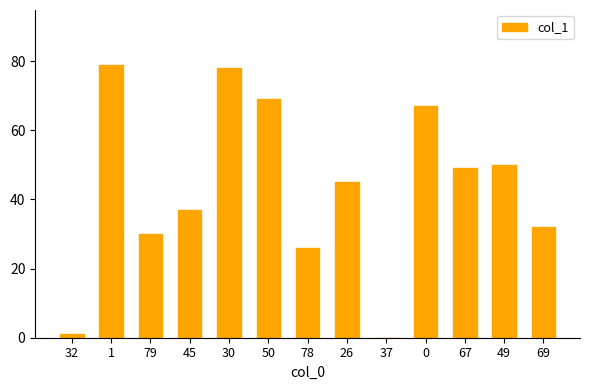

True or false: the data shows 35 at 30.

False